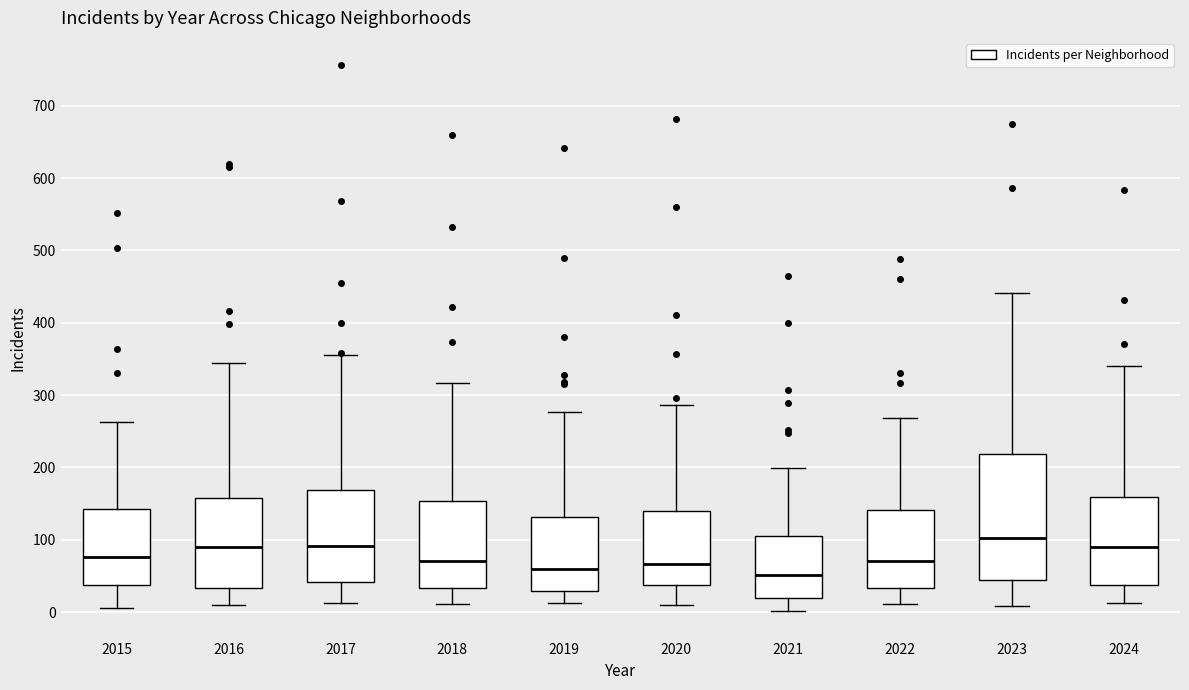

Which box is the tallest, from its lower edge to its upper edge?

2023